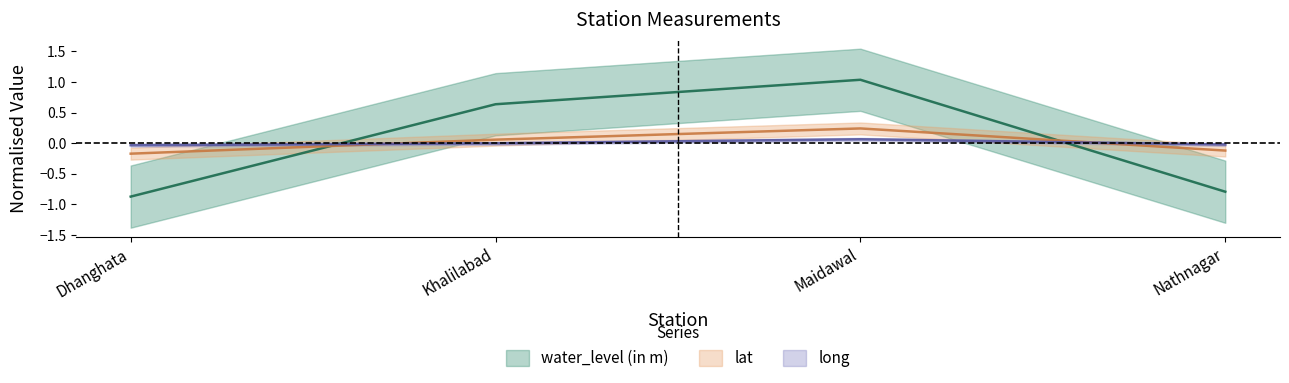

Which series has the largest total across all categories?

long